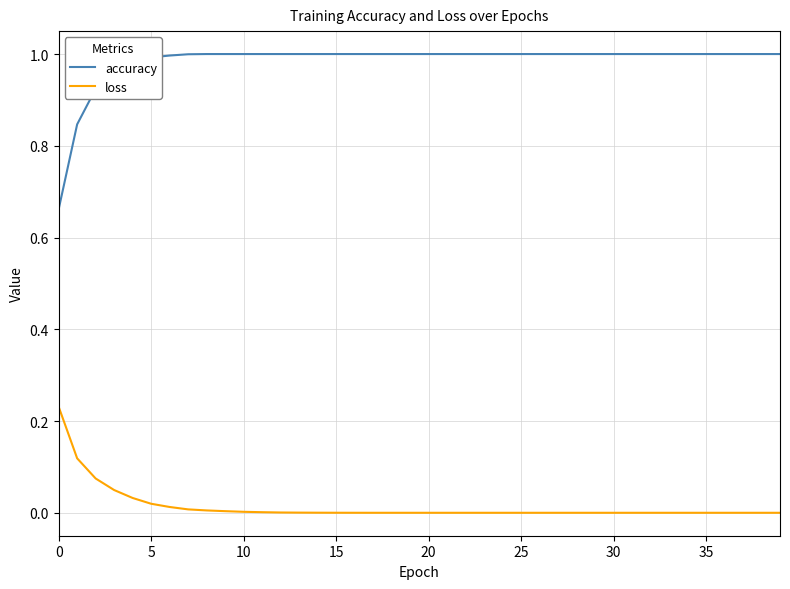

True or false: accuracy and loss cross at least once.

False